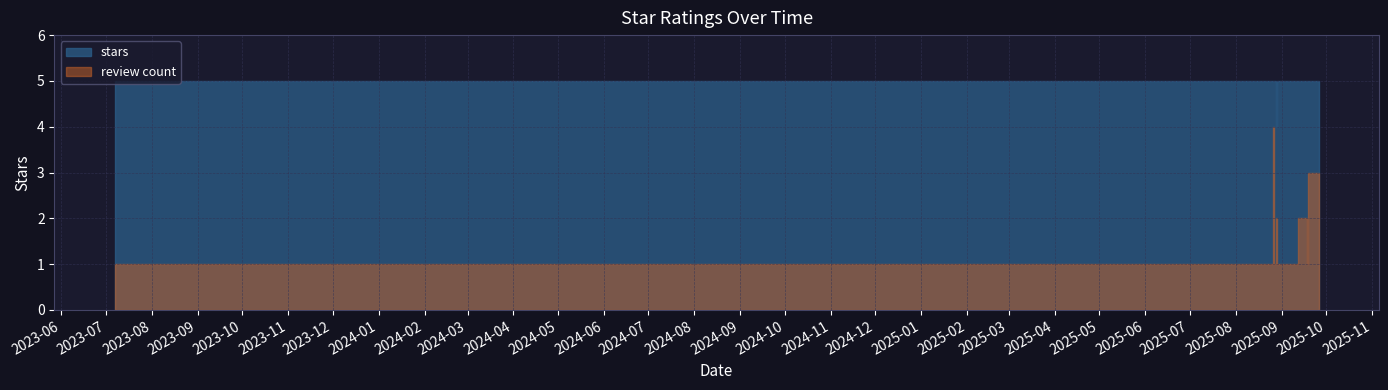

Is it true that the value at 2025-09-18 is 2?

False